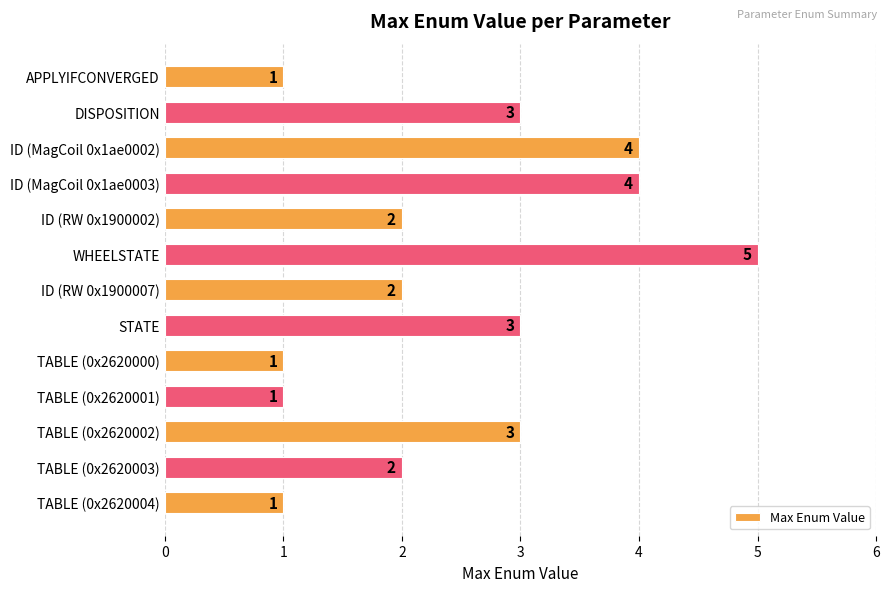

Does the chart contain any negative values?

No